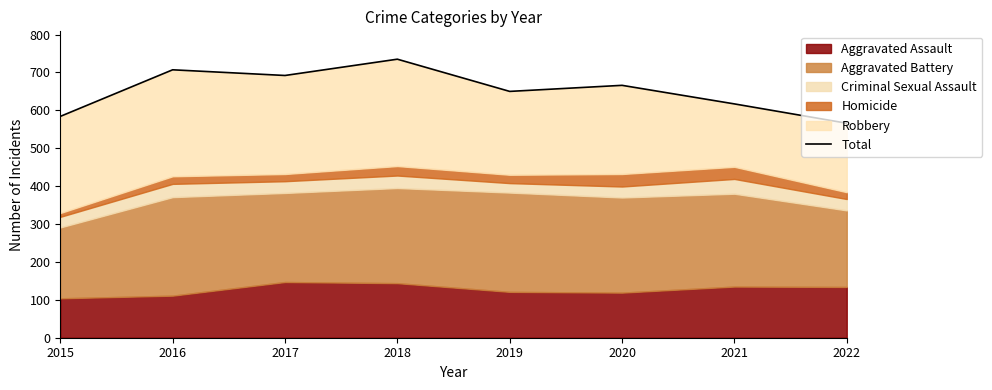

Rank the categories by value from highest to lowest.

2018, 2016, 2017, 2020, 2019, 2021, 2015, 2022